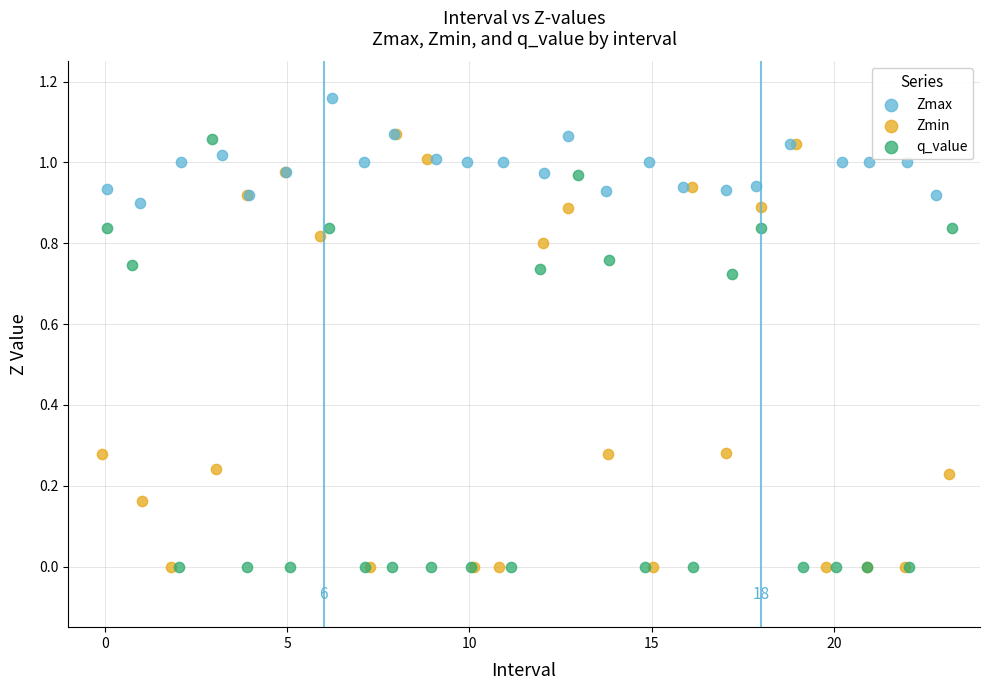

Which series has the widest spread of Y values?

Zmin